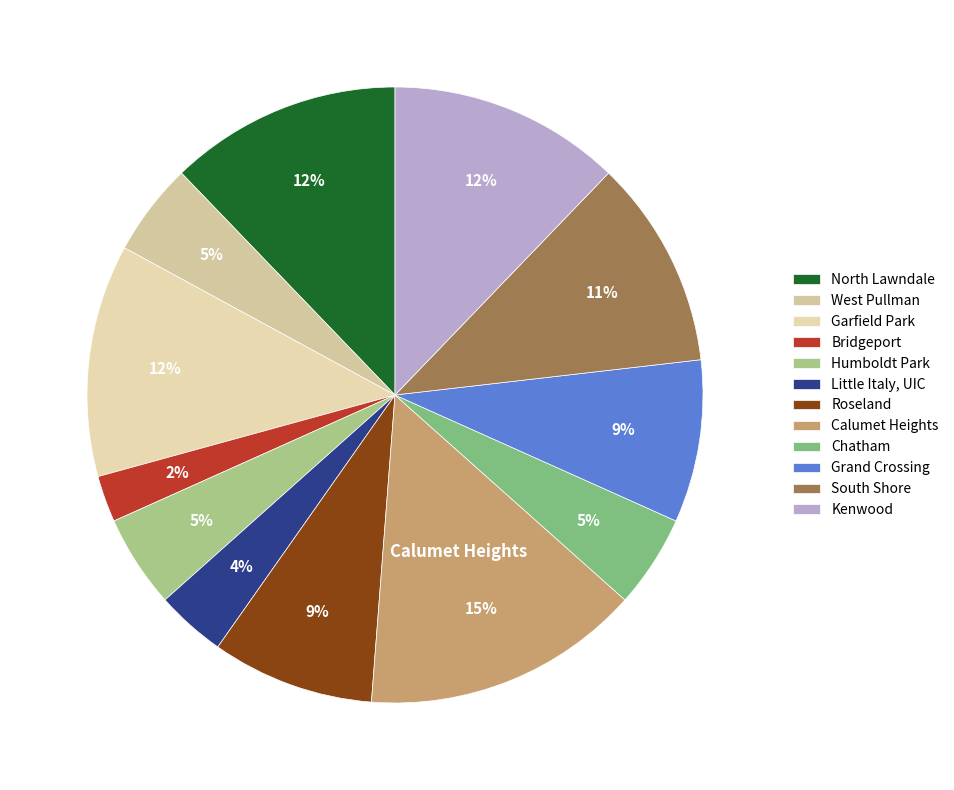

Count the number of slices in the pie.

12